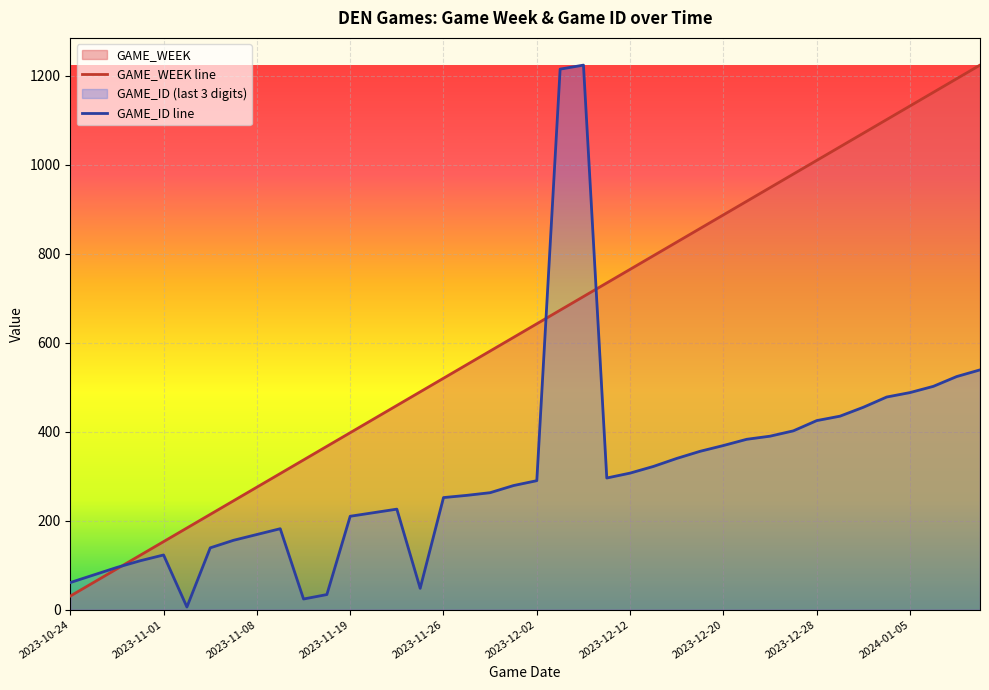

Which series has the largest total across all categories?

GAME_WEEK line